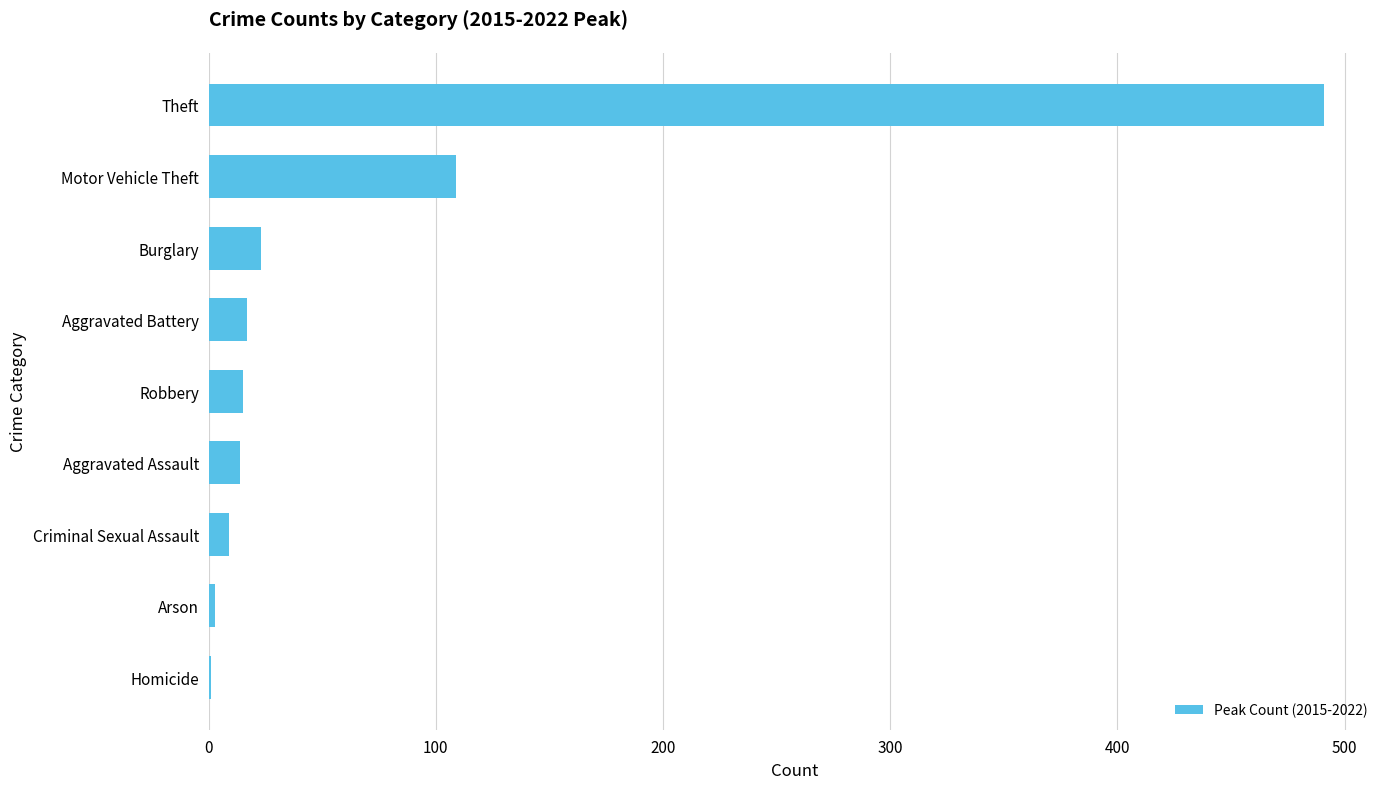

Where is the data nearest to the value 246?

Motor Vehicle Theft